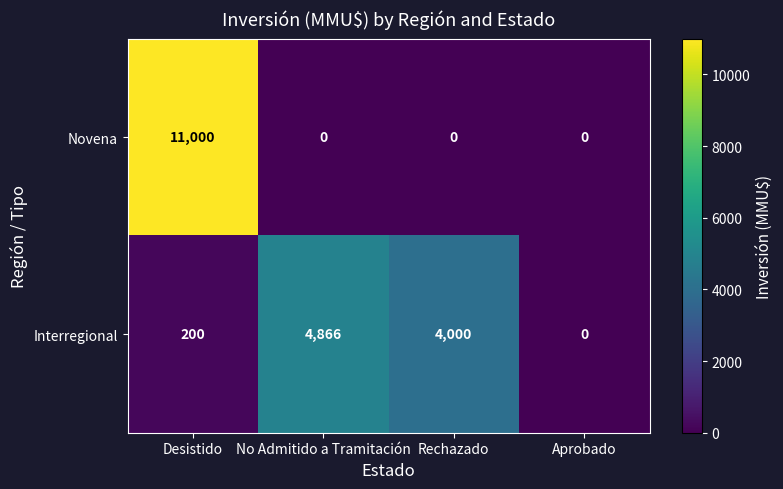

The Novena series shows 0 at Rechazado. True or false?

True